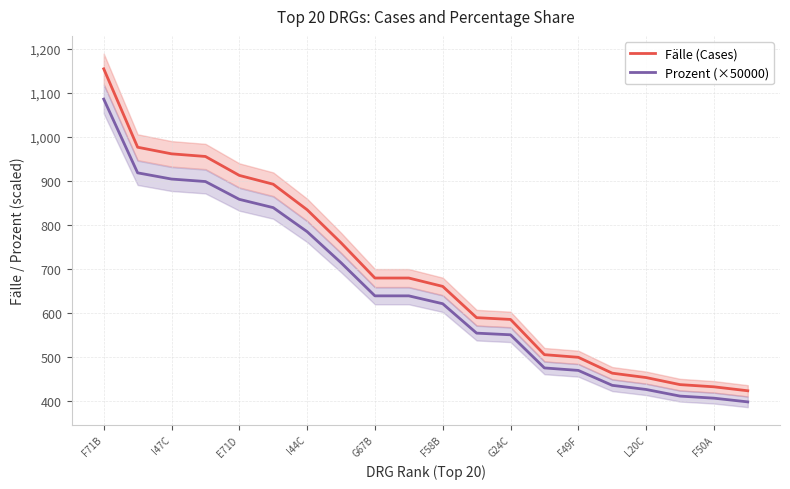

What is the average value of the Prozent (×50000) series?

652.1